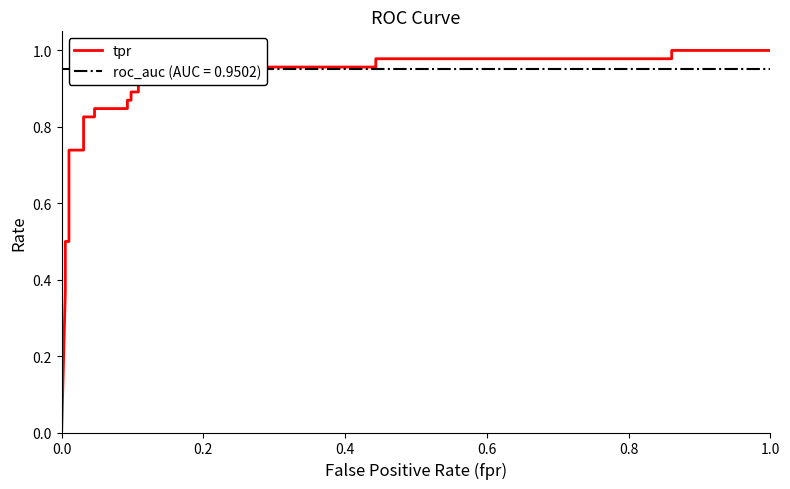

What is the greatest value displayed?

1.0